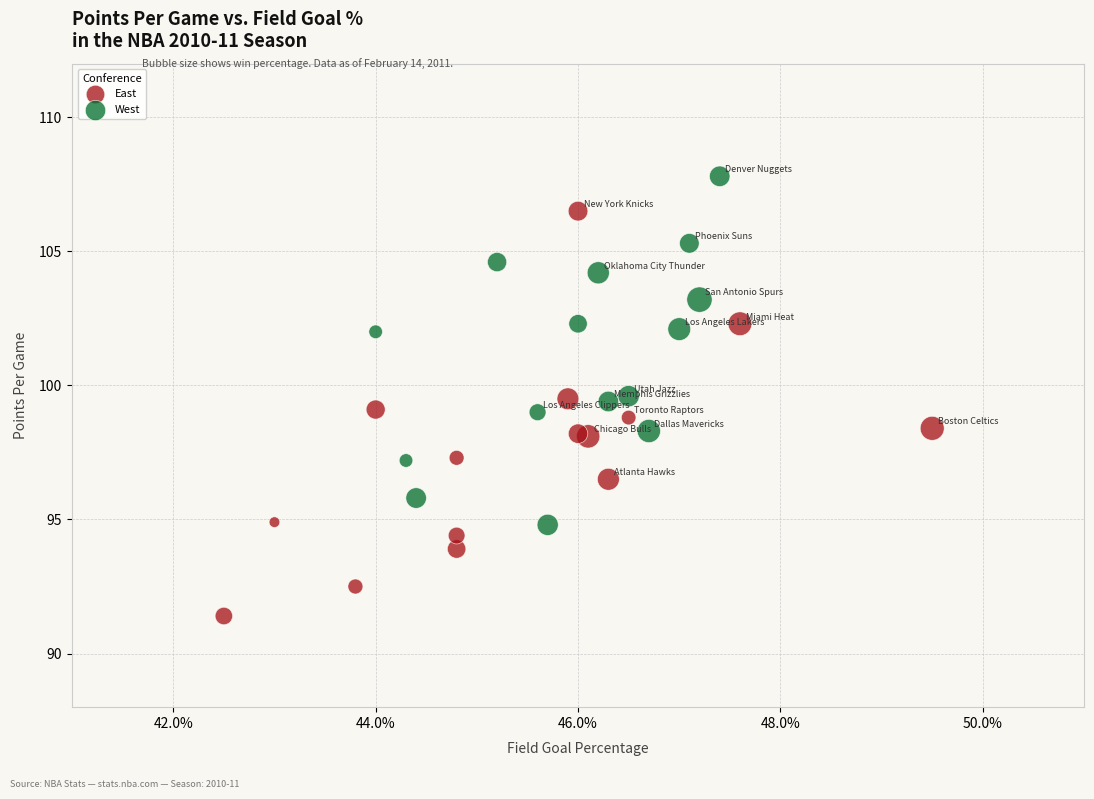

What are all the series names shown in the legend?

East, West